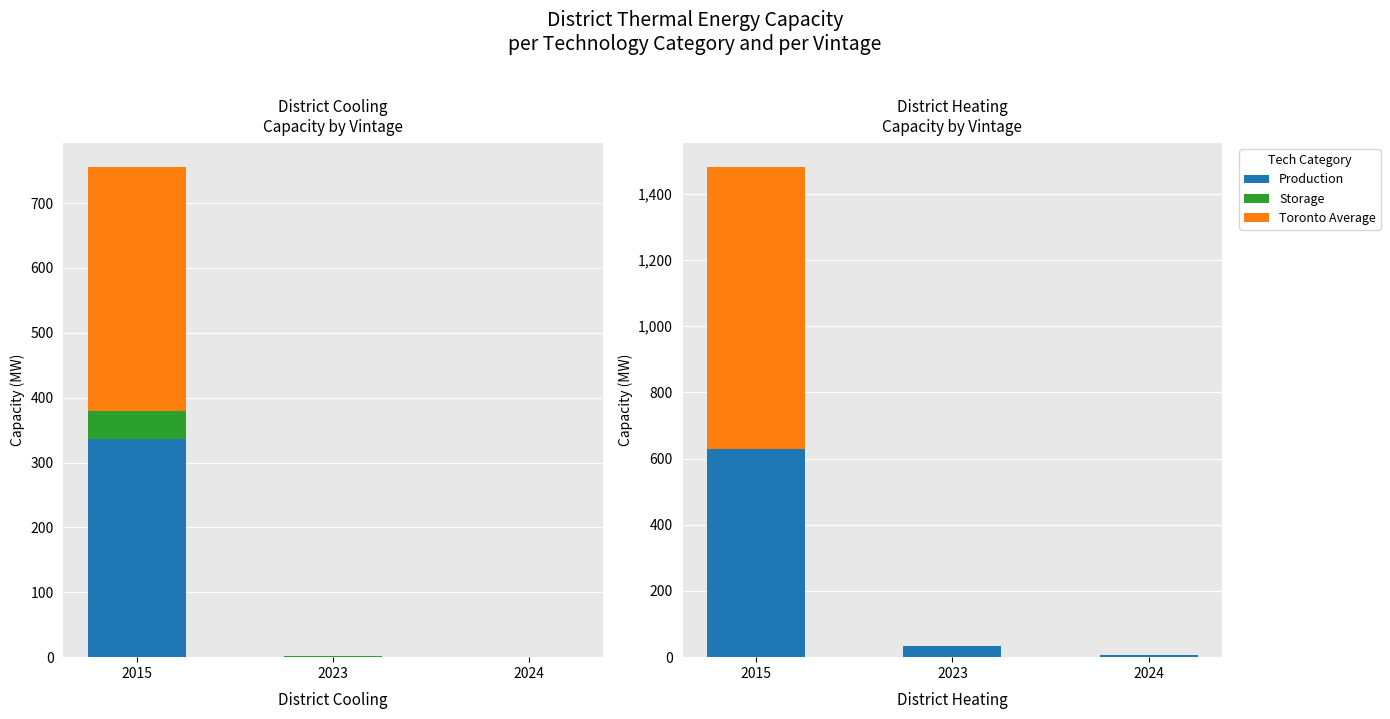

Is the value of Production at 2015 greater than the value of Toronto Average at 2024?

Yes